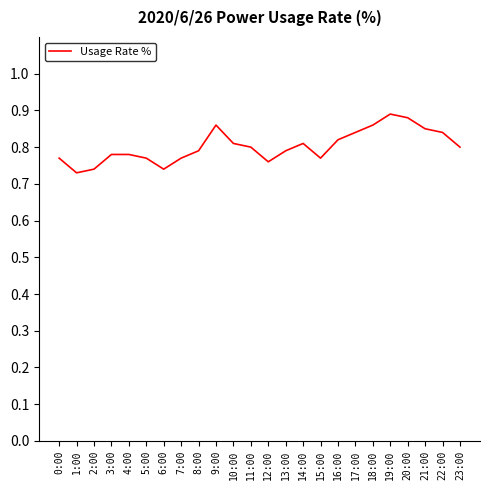

Is this an area chart (filled region under the line)?

No